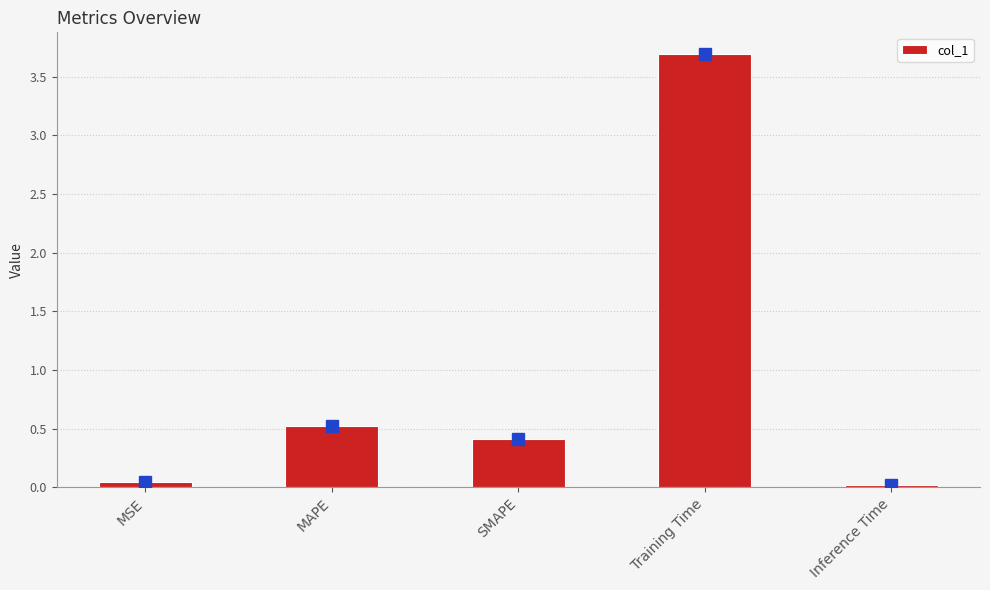

How many bars are there in total?

5